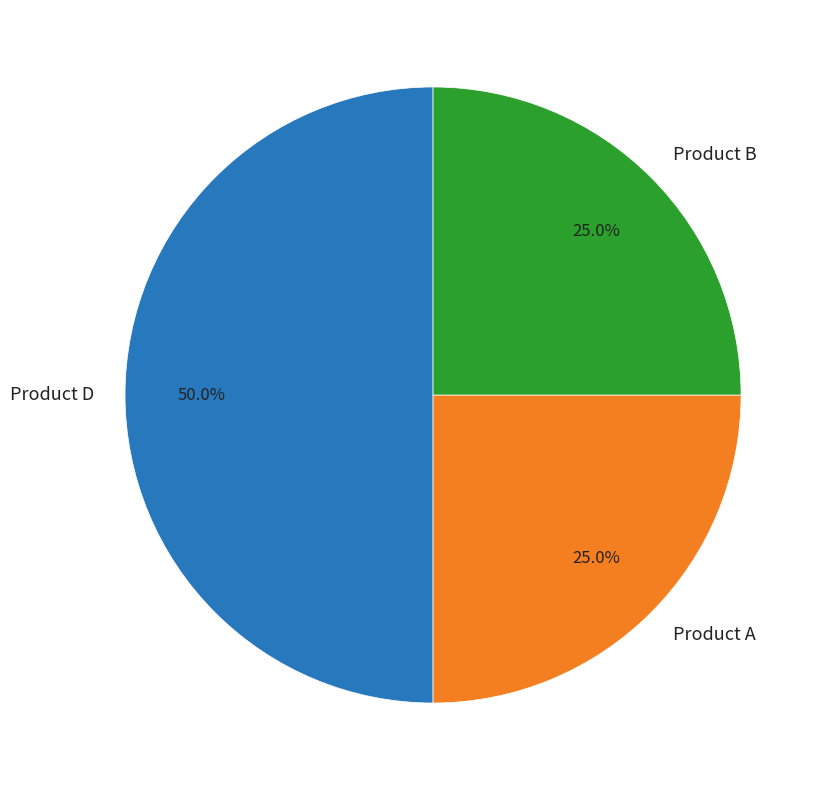

Is it true that Product A is 25% of the pie?

True